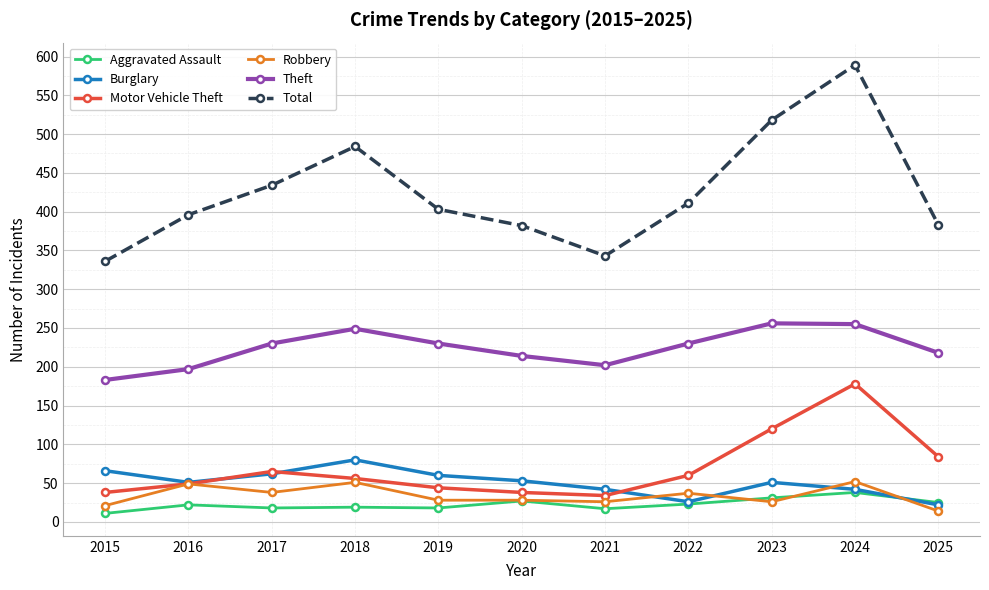

What is the sum of the Total values at 2018 and 2020?

866